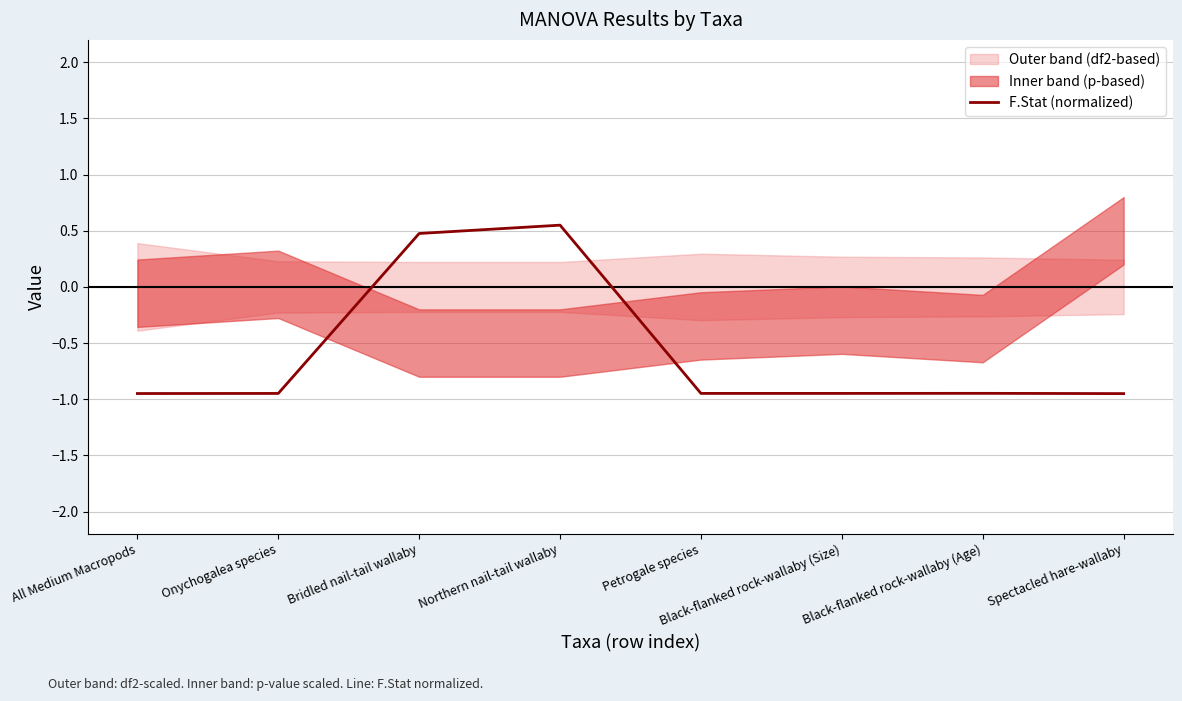

How many data points are less than 0?

6